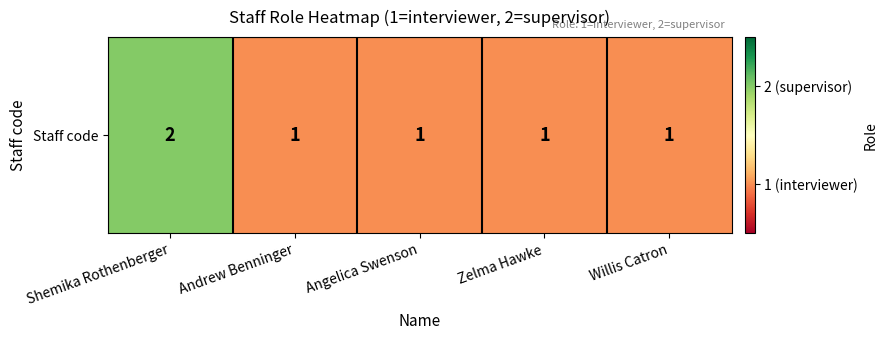

What is the approximate value at Shemika Rothenberger?

2